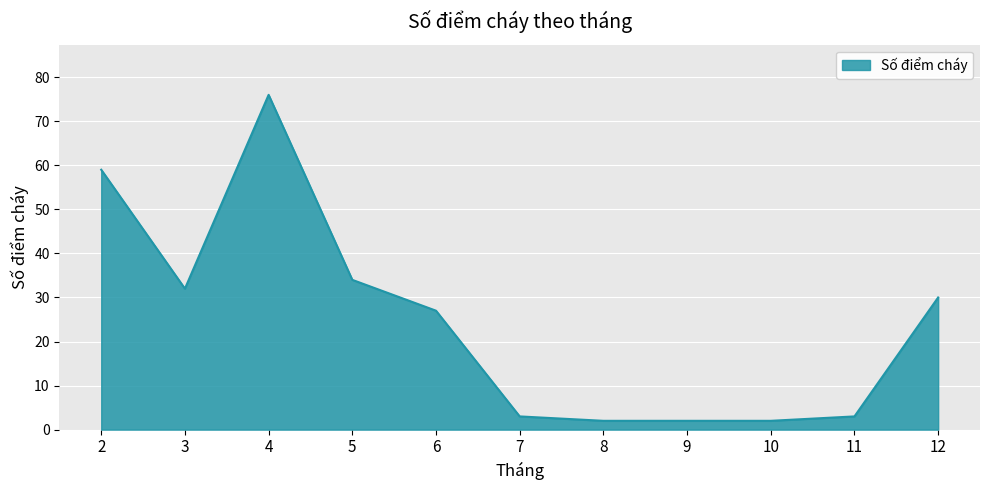

Does the chart display data point markers on the line(s)?

No